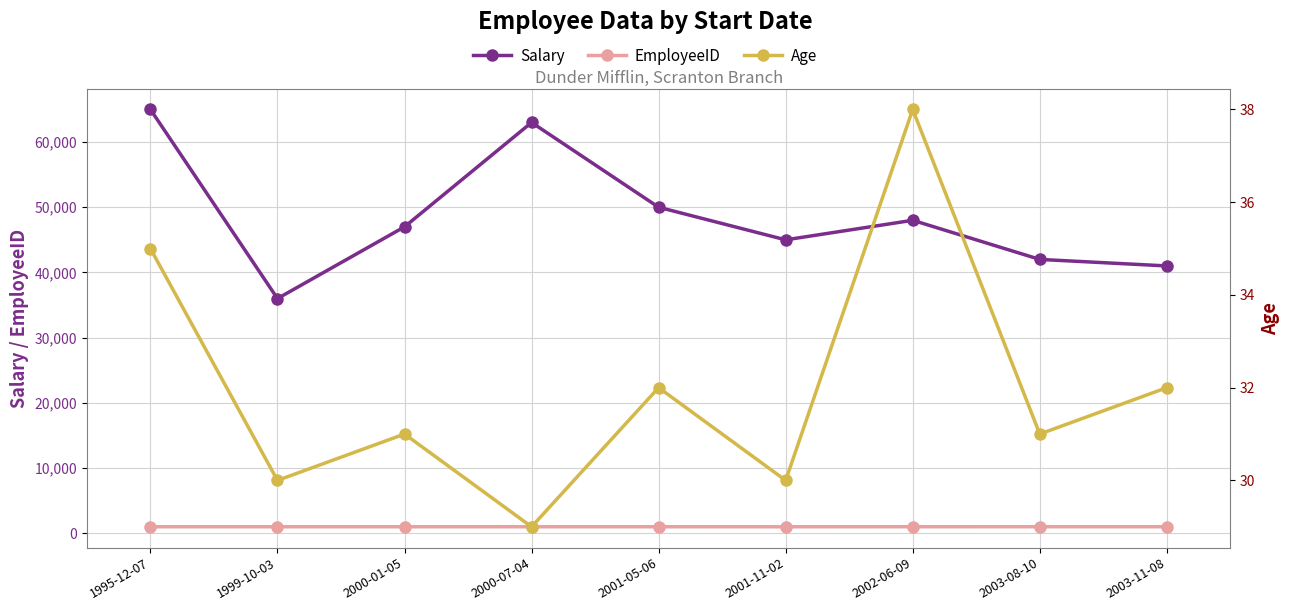

True or false: Salary and Age intersect in this chart.

False